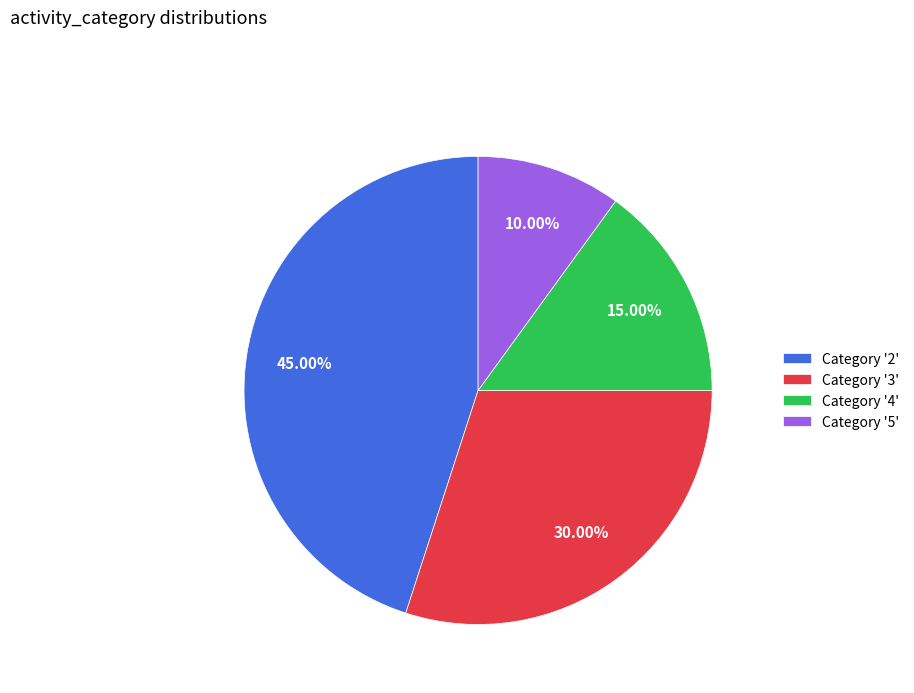

Do Category '5' and Category '4' together represent more than half of the pie?

No